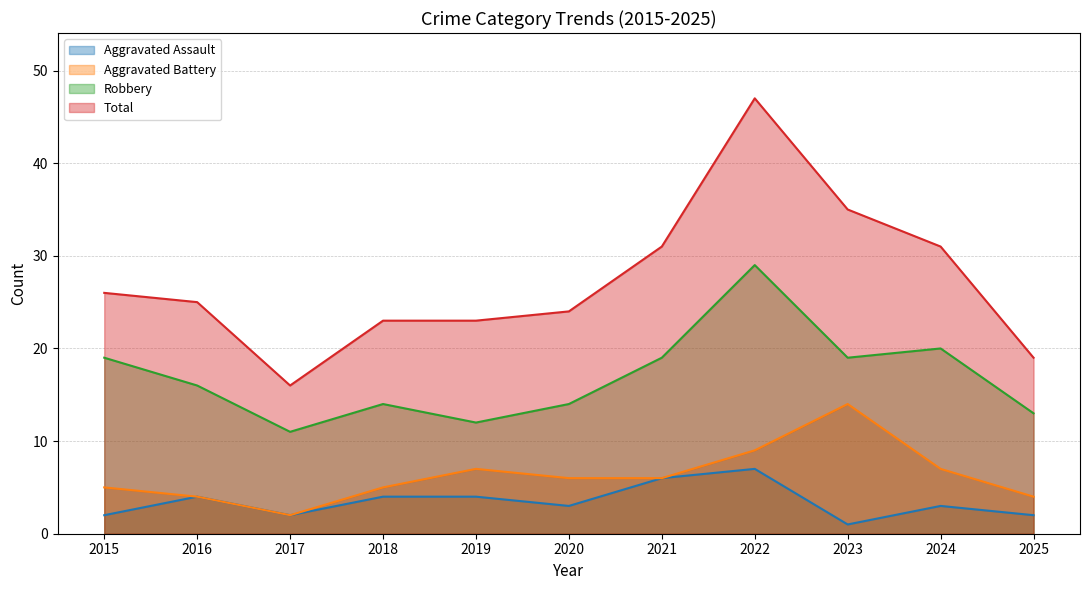

Does the chart have visible grid lines?

Yes